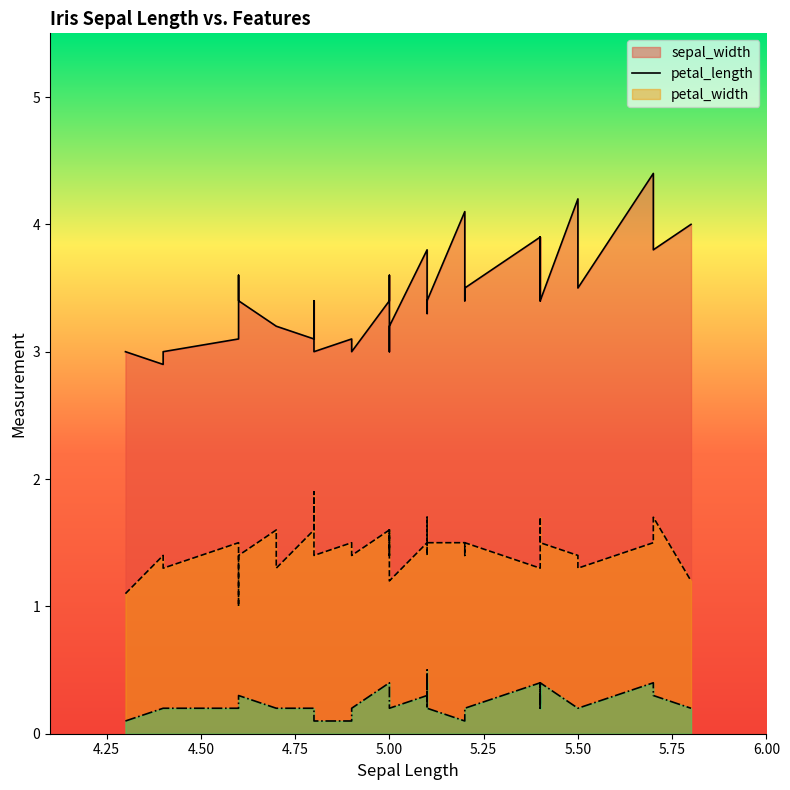

Which series has the largest total across all categories?

sepal_width